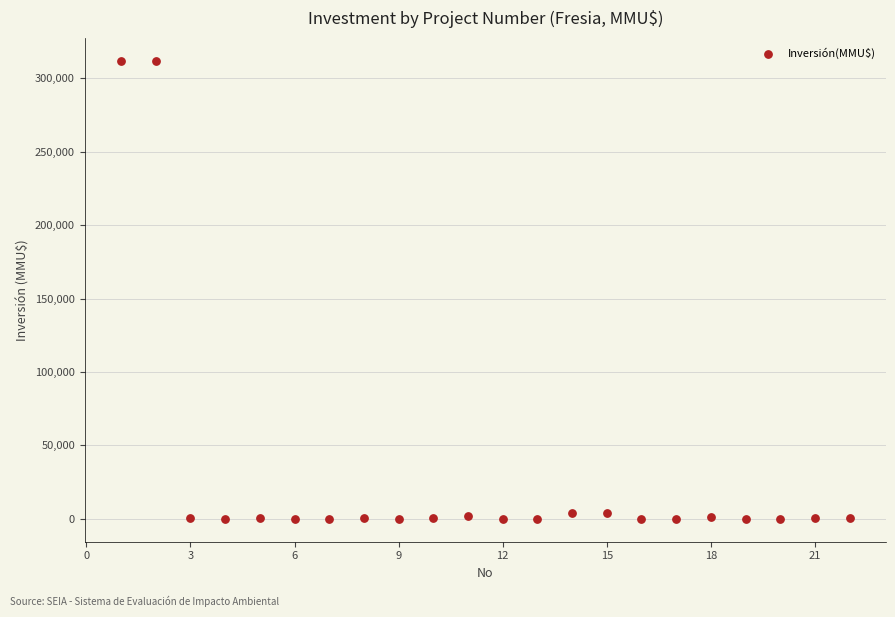

What is the range of X values (max minus min)?

21